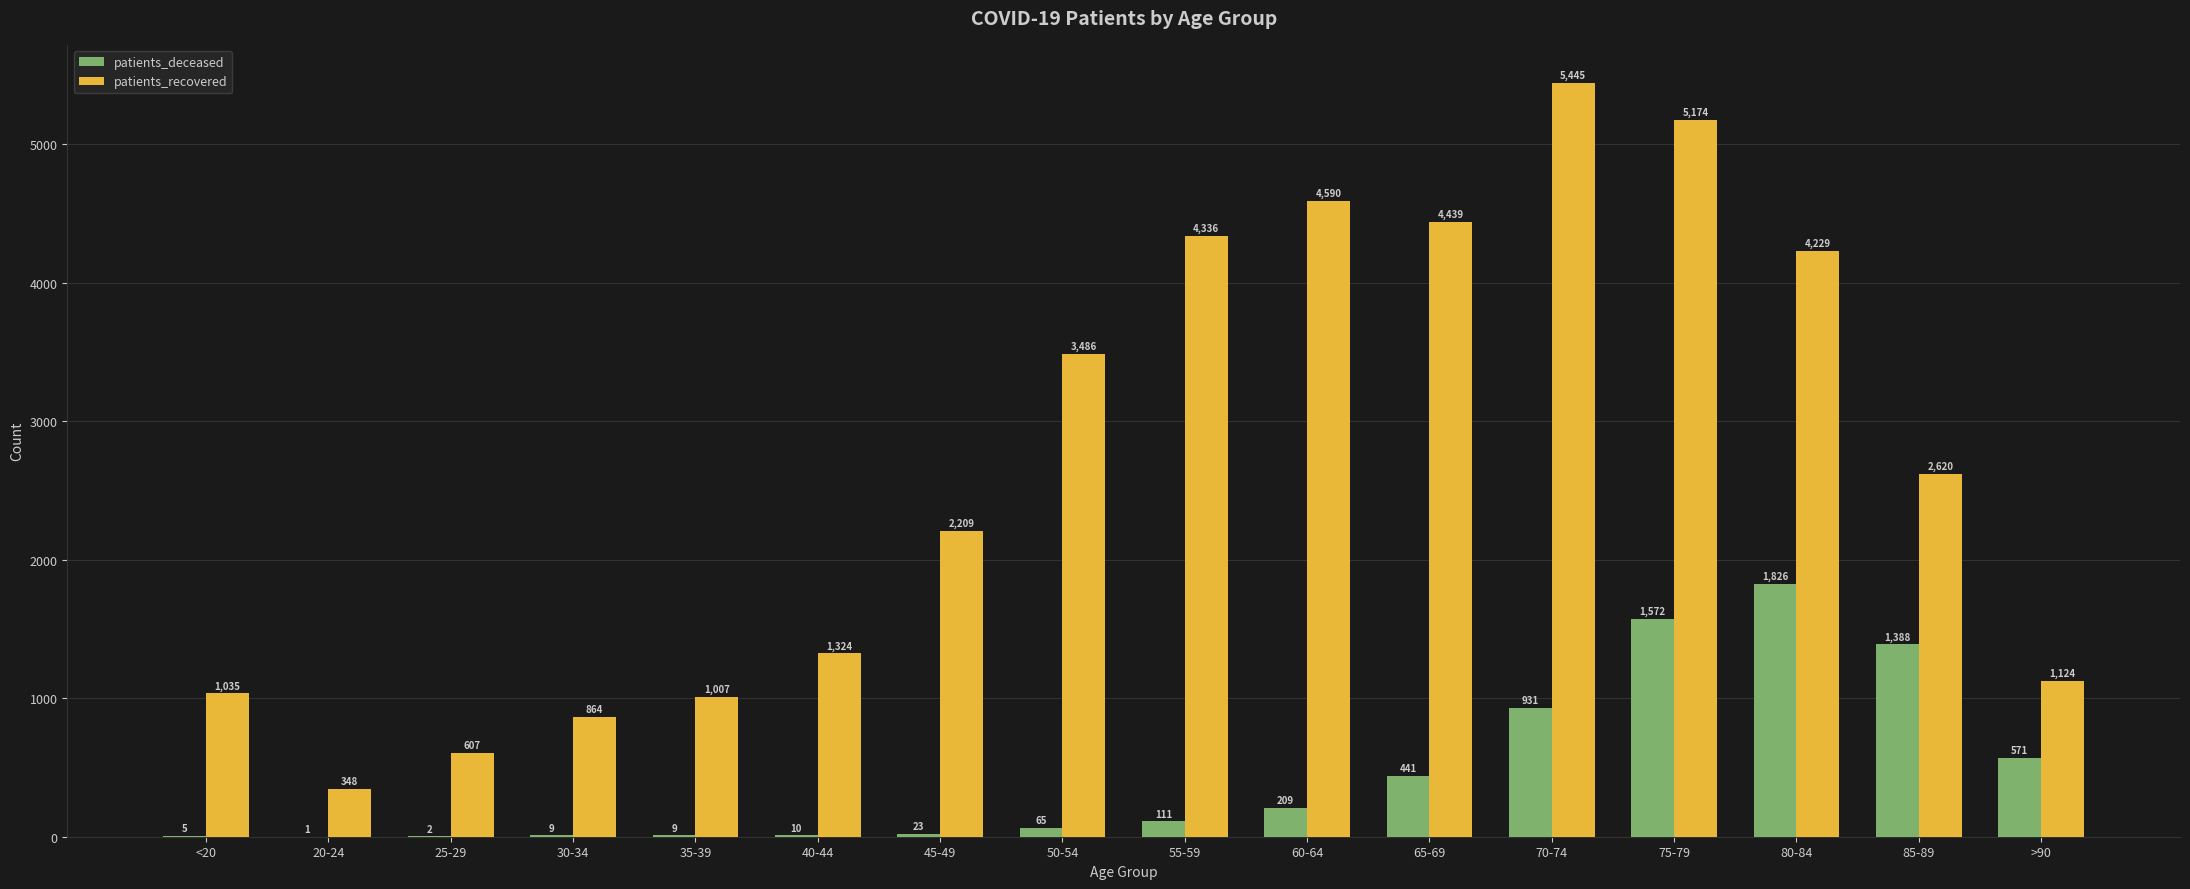

How many groups of bars are there?

16